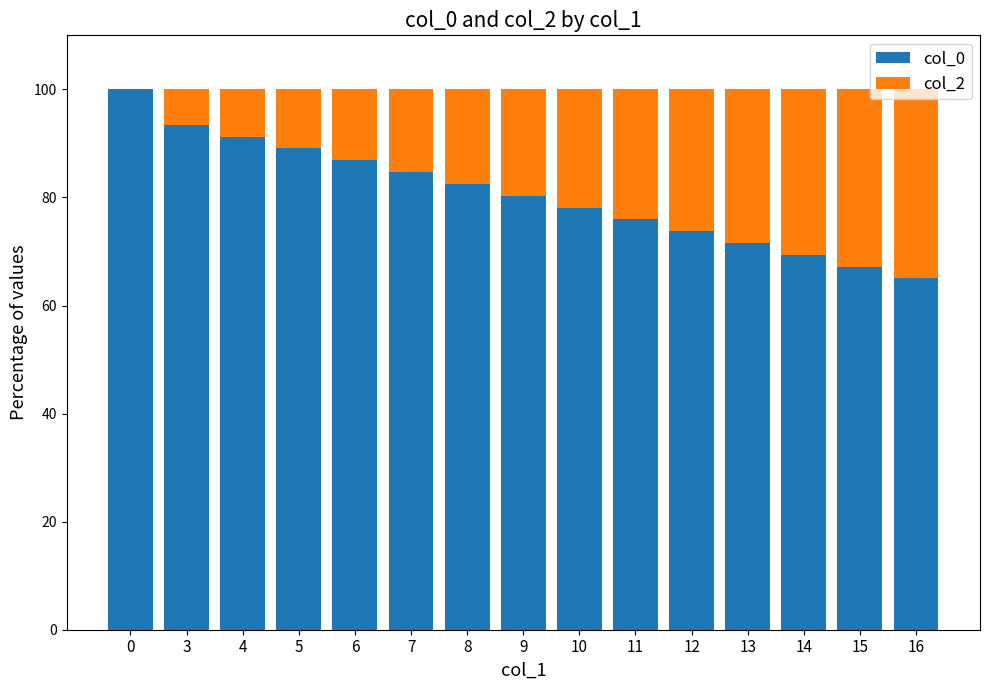

True or false: col_0 has a value of 89.1 at 5.

True